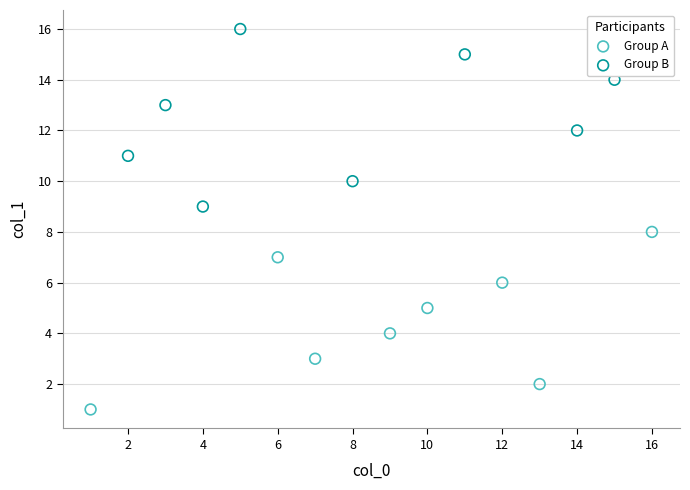

What are all the series names shown in the legend?

Group A, Group B